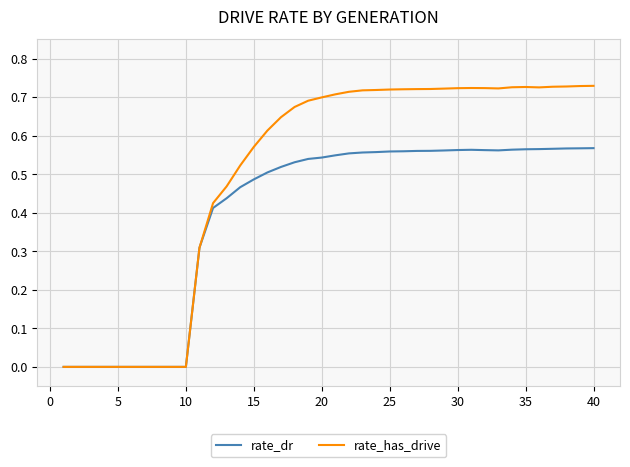

Rank the series by their maximum value, from highest to lowest.

rate_has_drive, rate_dr